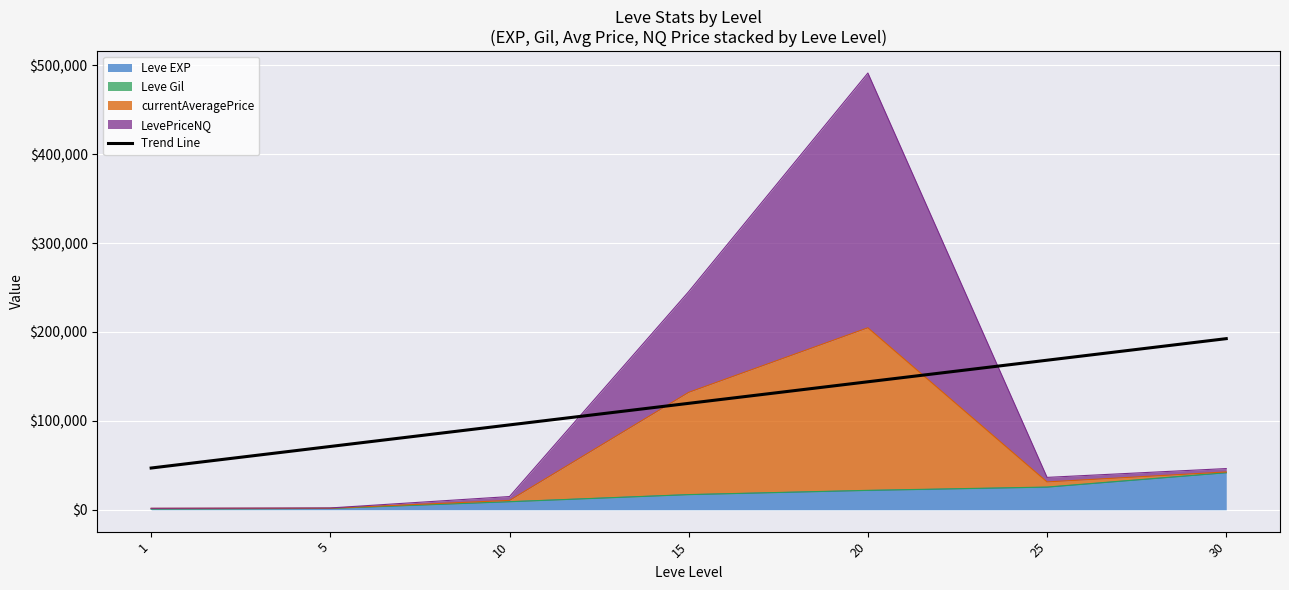

Count the number of categories in the chart.

7